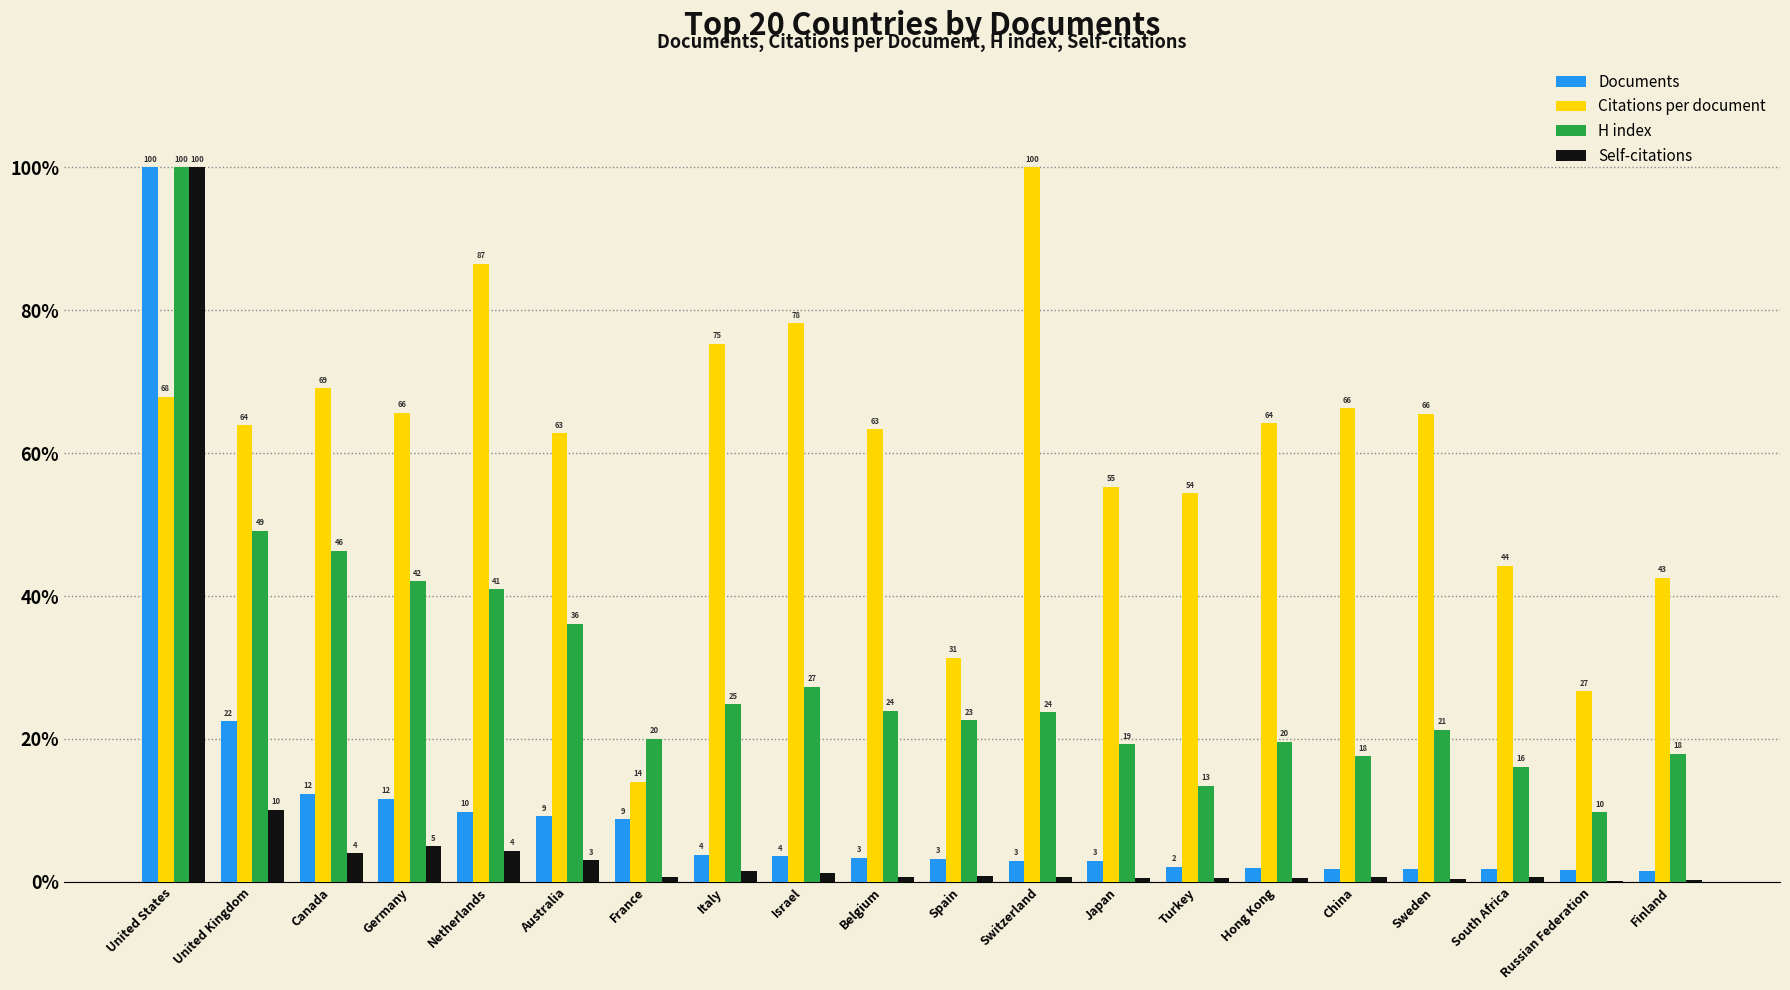

At which category is the sum across all series the highest?

United States